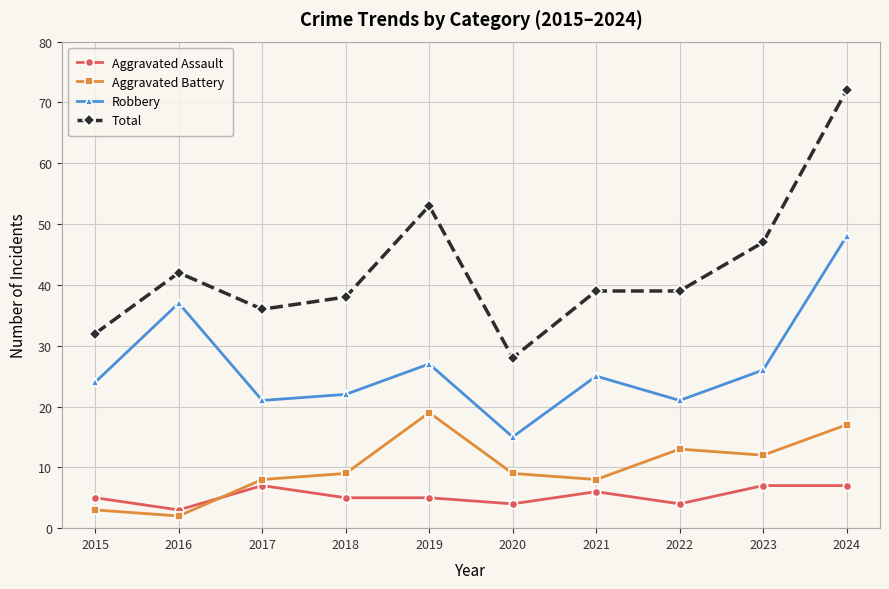

Reading right to left, list all the values displayed in this chart.

Aggravated Assault: 7	7	4	6	4	5	5	7	3	5
Aggravated Battery: 17	12	13	8	9	19	9	8	2	3
Robbery: 48	26	21	25	15	27	22	21	37	24
Total: 72	47	39	39	28	53	38	36	42	32